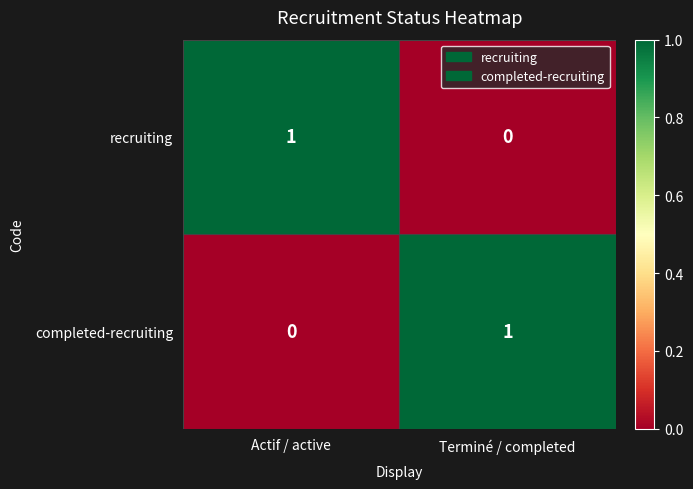

Count the number of categories in the chart.

2